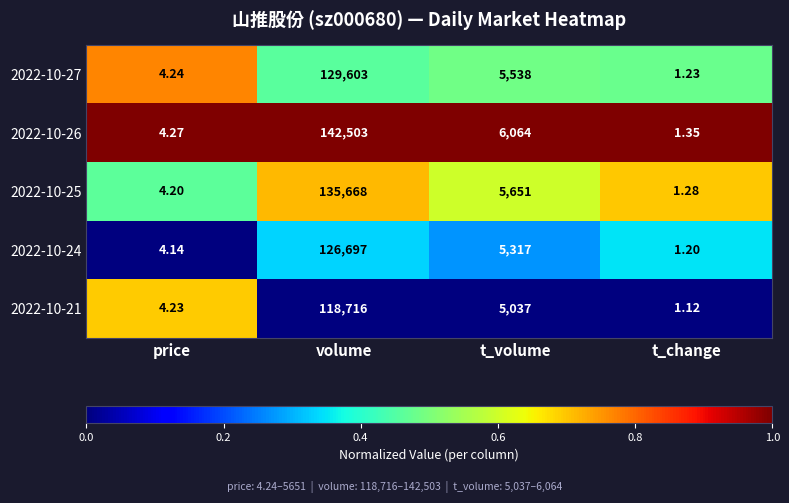

At which category does the chart reach its minimum across all series?

t_change